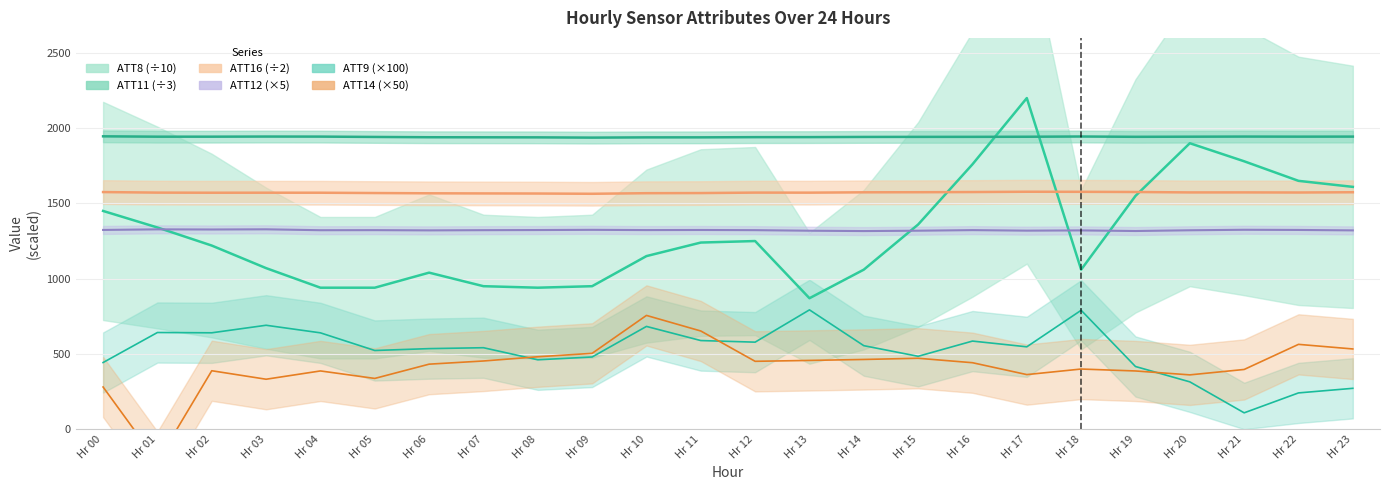

True or false: ATT12 has a value of 418.5 at Hr 01.

False